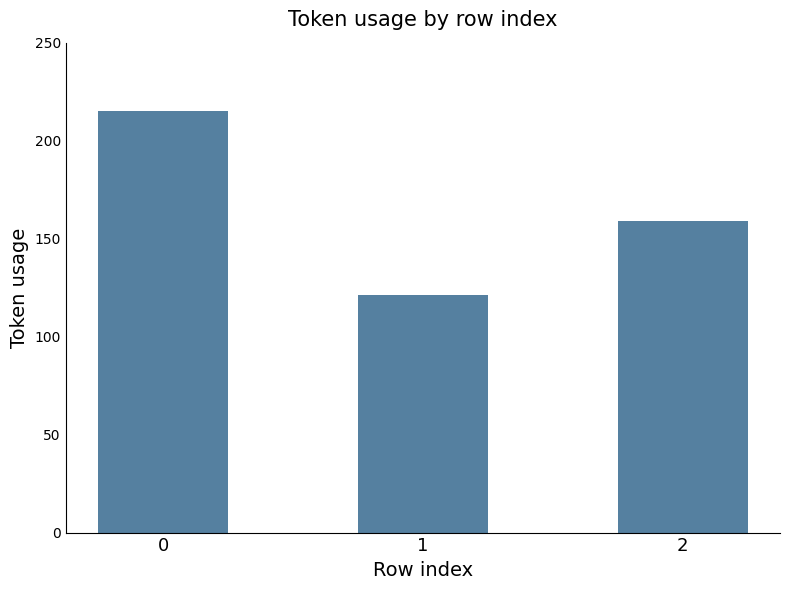

Count the values in the range 121 to 215.

3